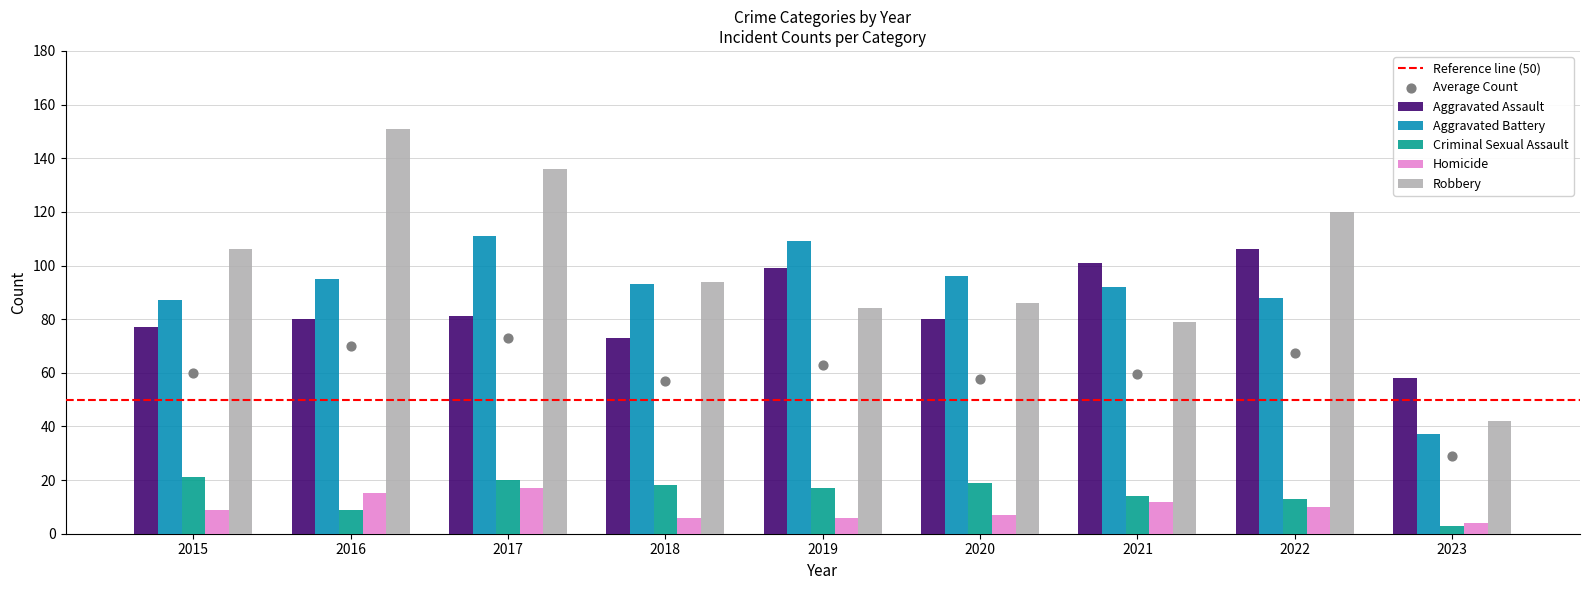

At which category is the sum across all series the highest?

2017